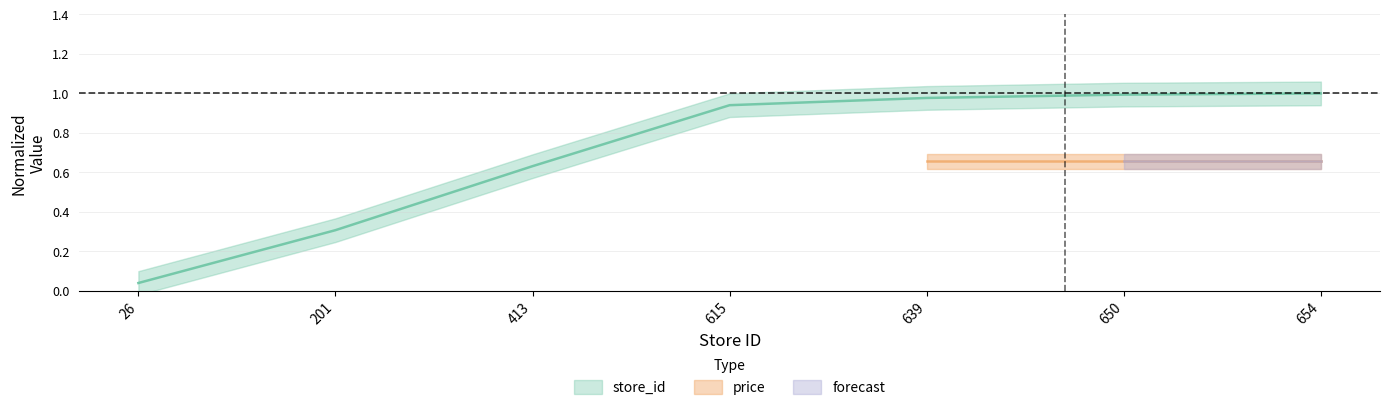

Reading left to right, list all the values displayed in this chart.

26=0.0	201=0.3	413=0.6	615=0.9	639=1.0	650=1.0	654=1.0